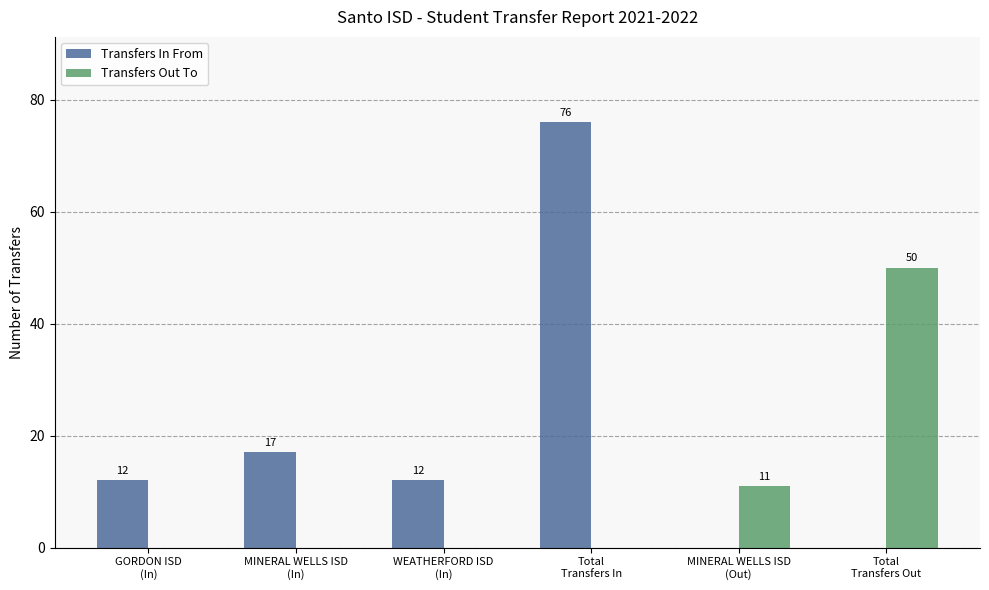

Which series has the largest total across all categories?

Transfers In From